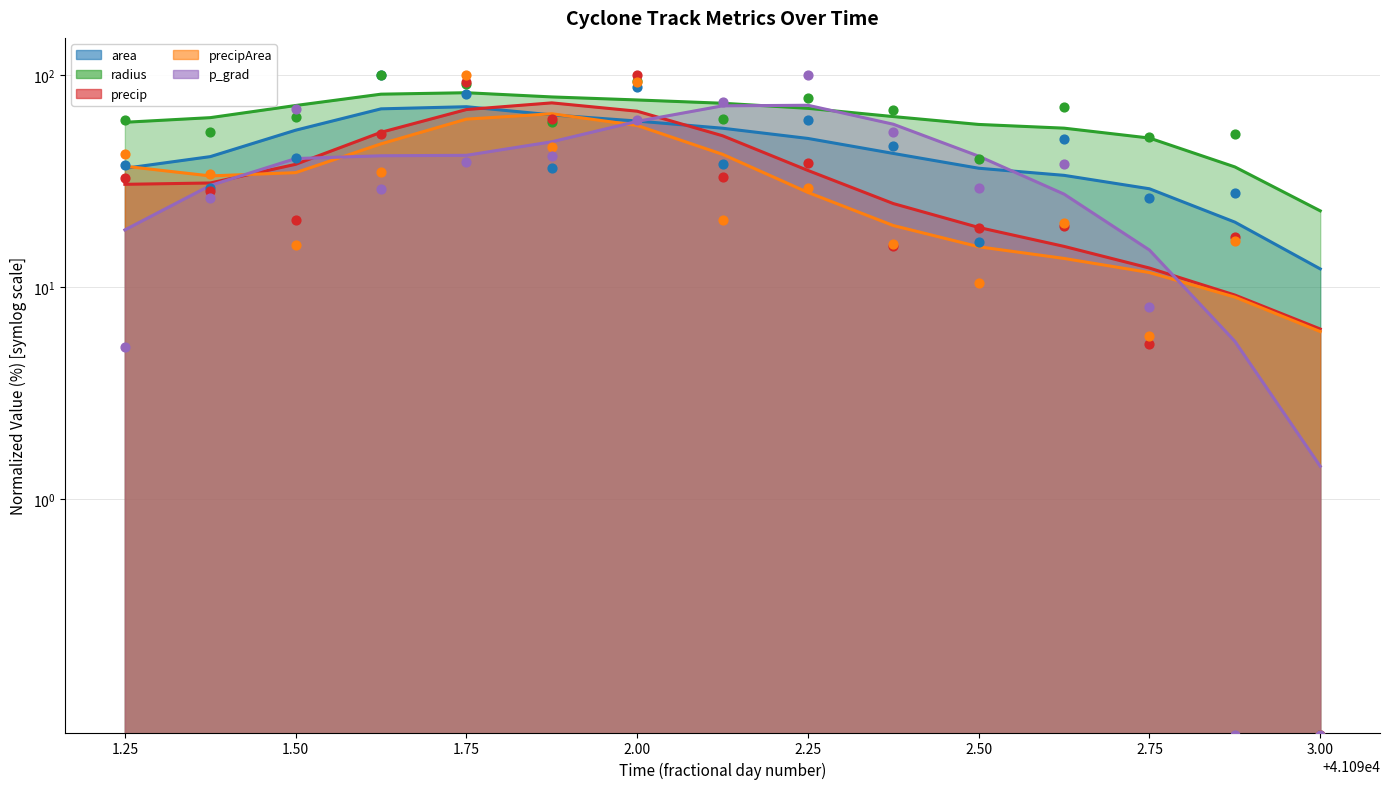

Is the value of precipArea at 41091.875 greater than the value of precip at 41092.25?

Yes